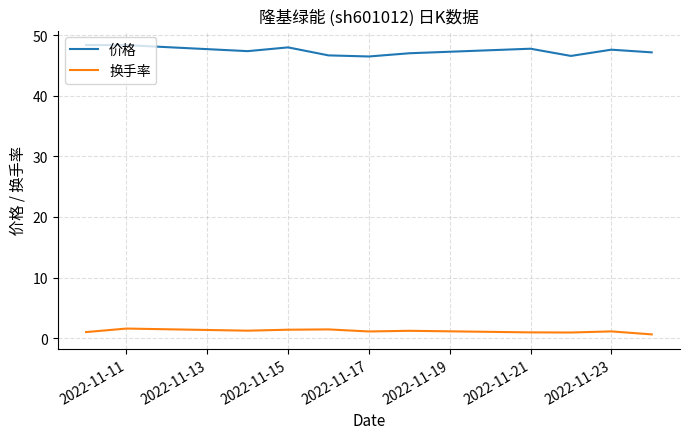

True or false: 价格 and 换手率 cross at least once.

False